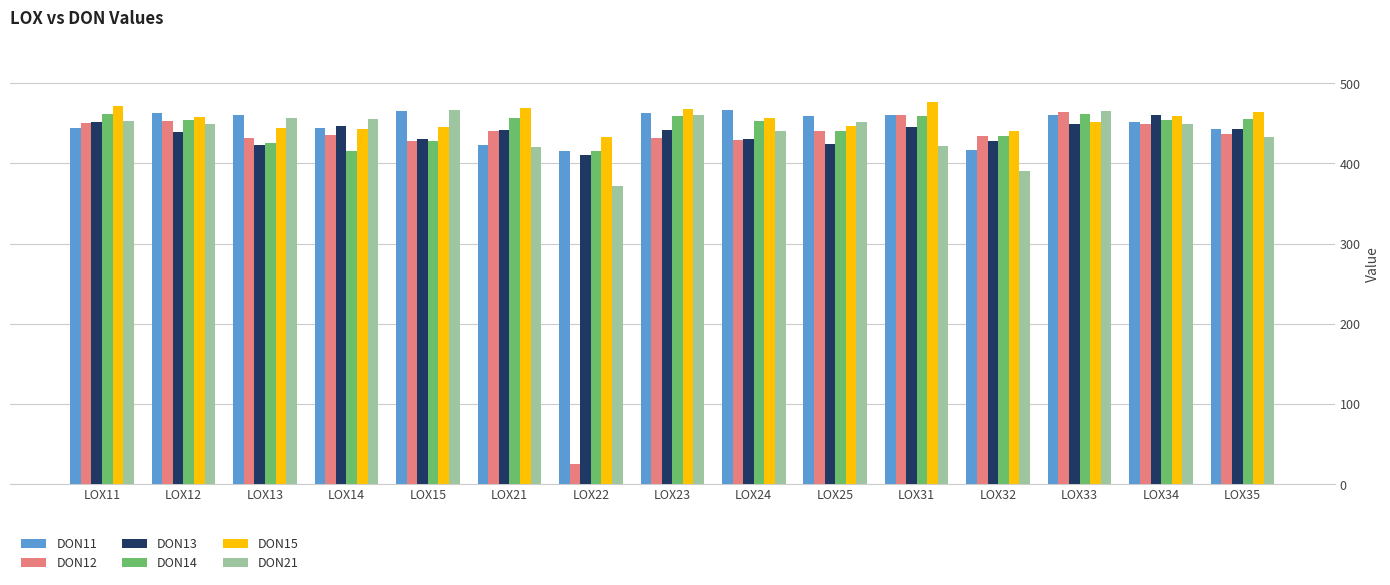

Does the chart contain any negative values?

No